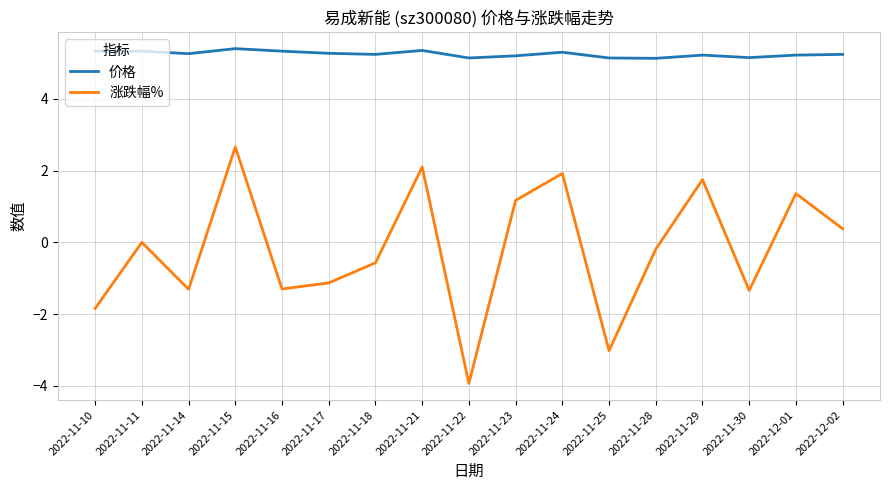

What is the greatest value displayed?

5.4